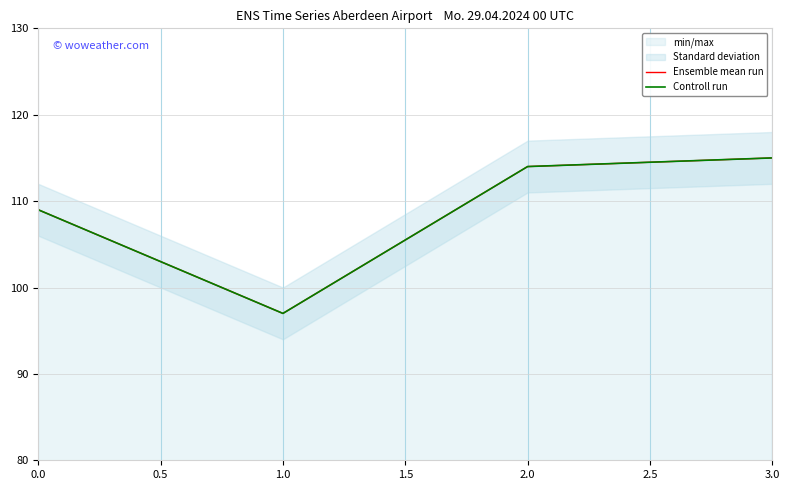

How many values in the Ensemble mean run series exceed 114?

1